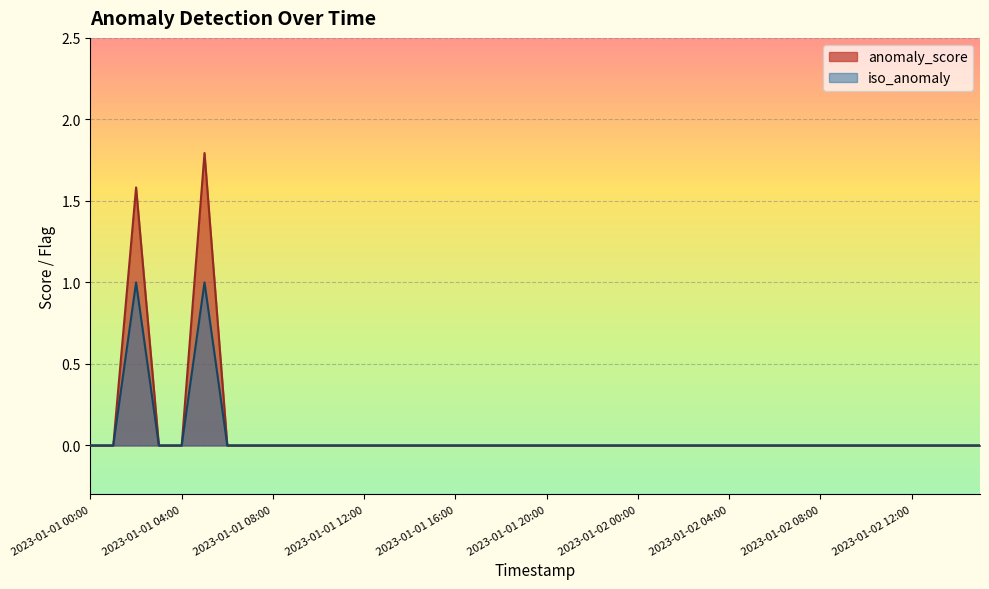

Reading right to left, what are all the values shown in this chart?

anomaly_score: 0.0	0.0	0.0	0.0	0.0	0.0	0.0	0.0	0.0	0.0	0.0	0.0	0.0	0.0	0.0	0.0	0.0	0.0	0.0	0.0	0.0	0.0	0.0	0.0	0.0	0.0	0.0	0.0	0.0	0.0	0.0	0.0	0.0	0.0	1.8	0.0	0.0	1.6	0.0	0.0
iso_anomaly: 0.0	0.0	0.0	0.0	0.0	0.0	0.0	0.0	0.0	0.0	0.0	0.0	0.0	0.0	0.0	0.0	0.0	0.0	0.0	0.0	0.0	0.0	0.0	0.0	0.0	0.0	0.0	0.0	0.0	0.0	0.0	0.0	0.0	0.0	1.0	0.0	0.0	1.0	0.0	0.0